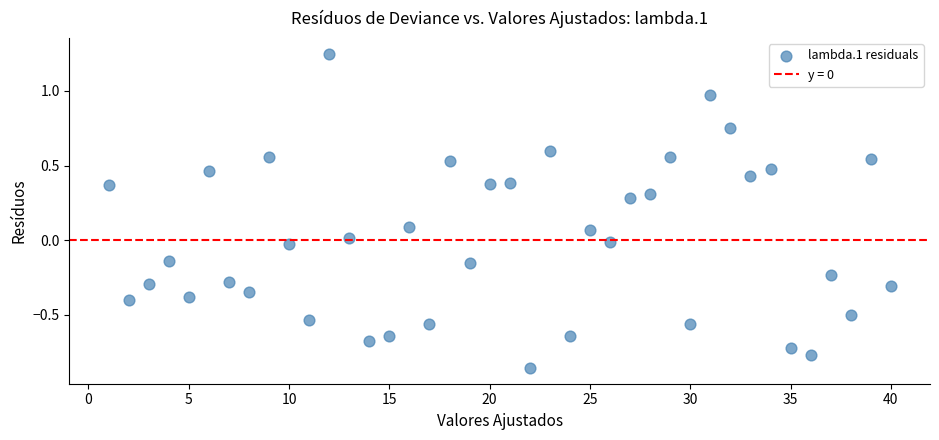

What is the range of Y values (max minus min)?

2.1